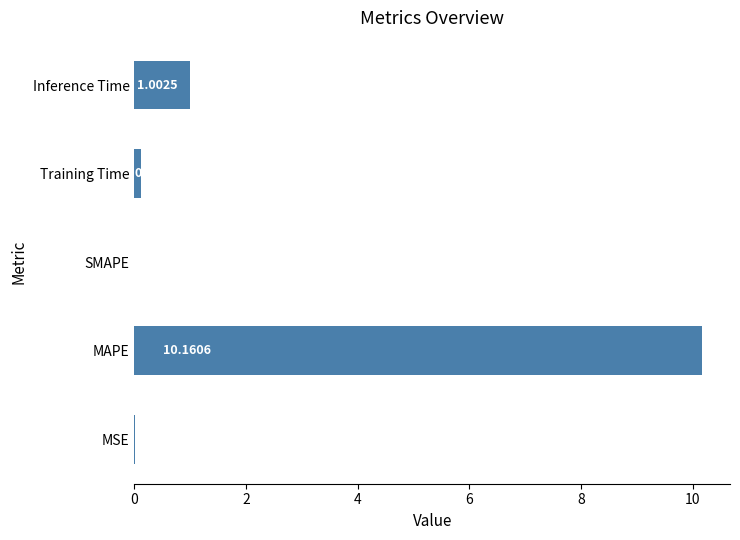

What is the sum of all values?

11.3